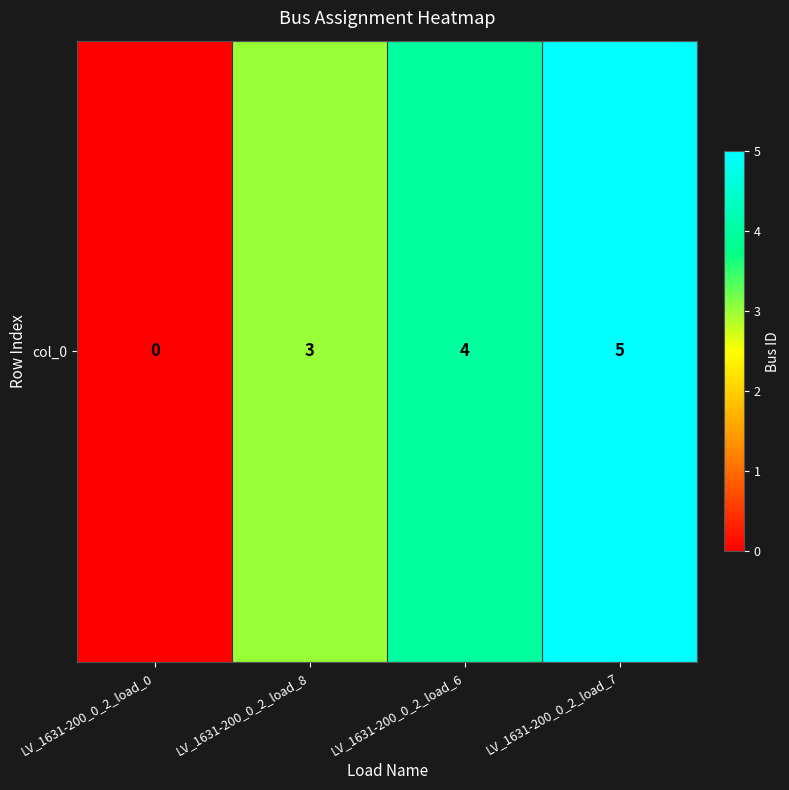

Reading left to right, extract all data points from this chart.

LV_1631-200_0_2_load_0=0	LV_1631-200_0_2_load_8=3	LV_1631-200_0_2_load_6=4	LV_1631-200_0_2_load_7=5